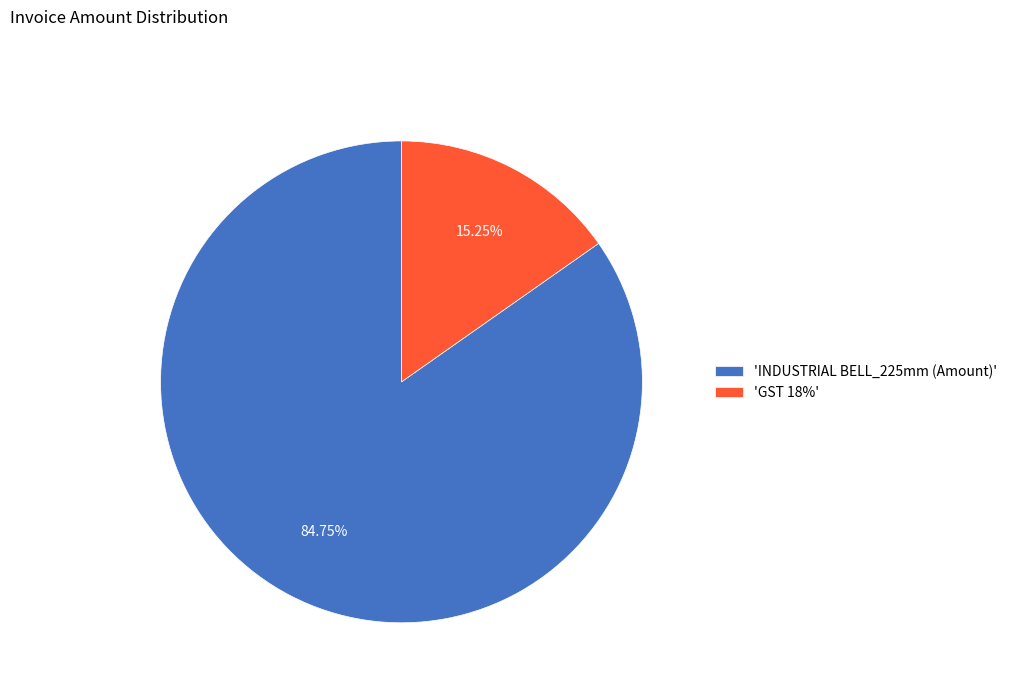

What is the ratio of the value at 'INDUSTRIAL BELL_225mm (Amount)' to the value at 'GST 18%'?

5.6